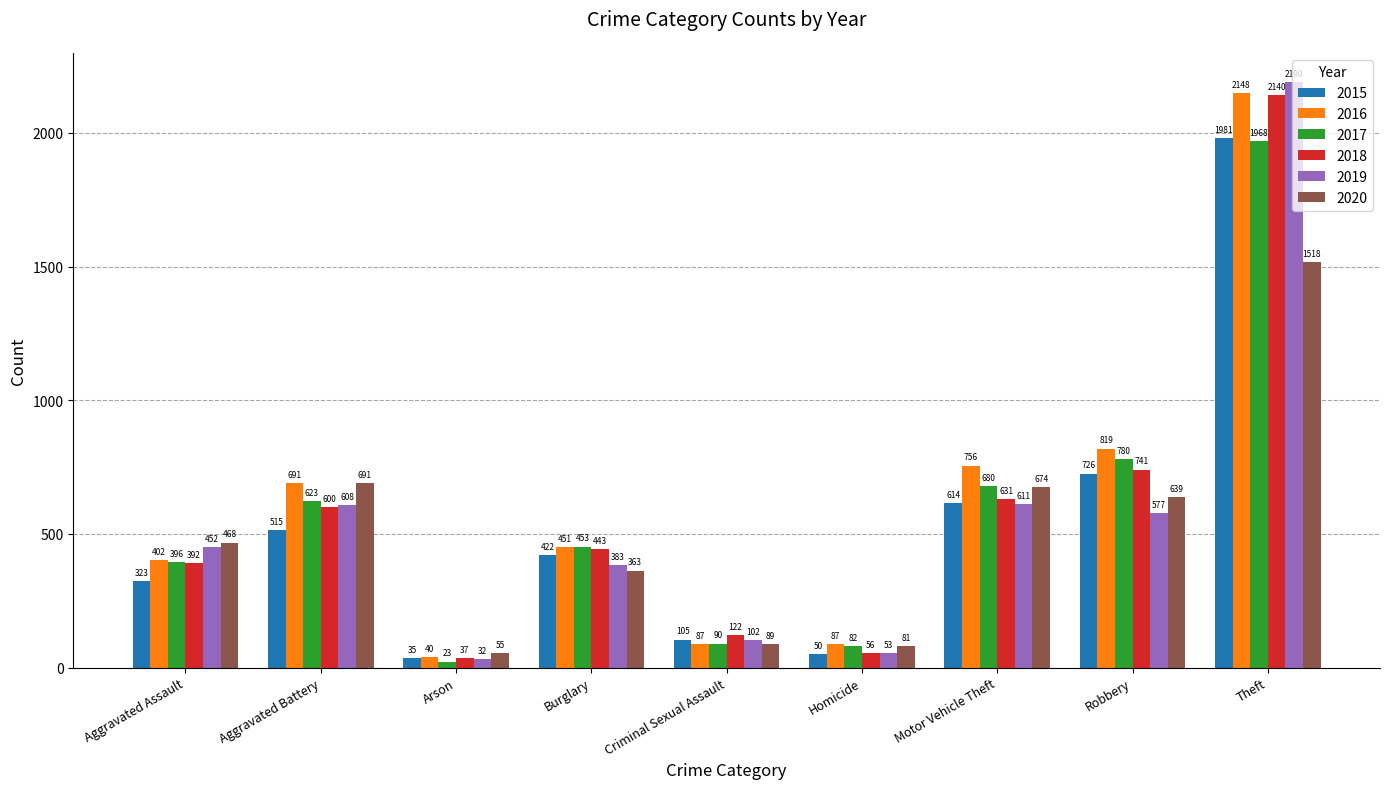

What position from the left is Homicide?

6